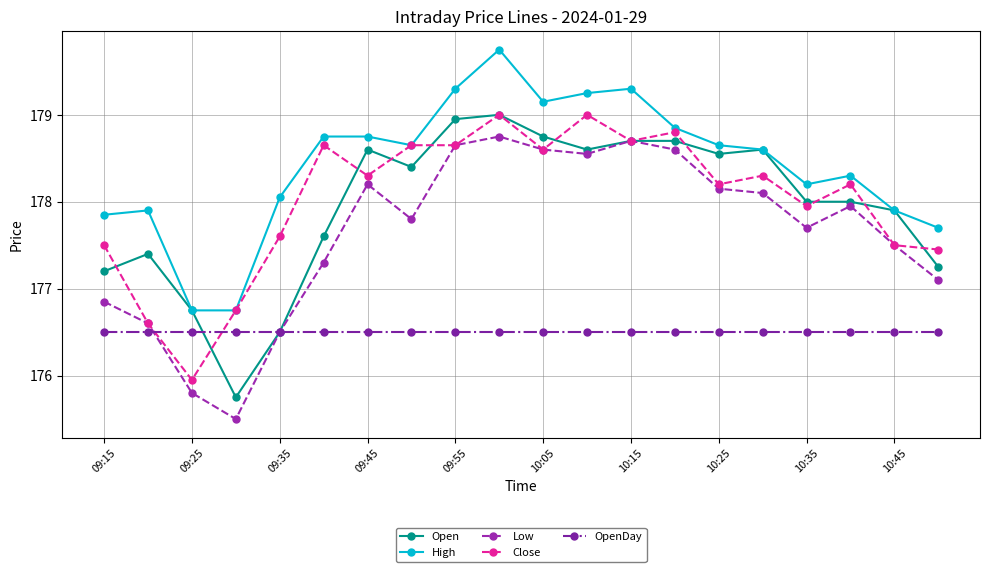

True or false: Close has more than 0 interior local peaks.

True